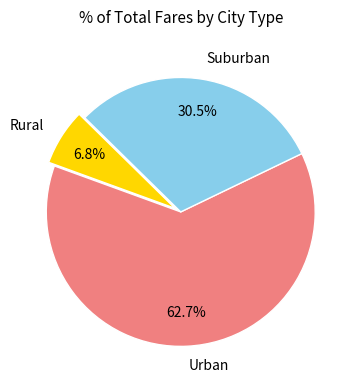

Rank the categories by value from highest to lowest.

Urban, Suburban, Rural